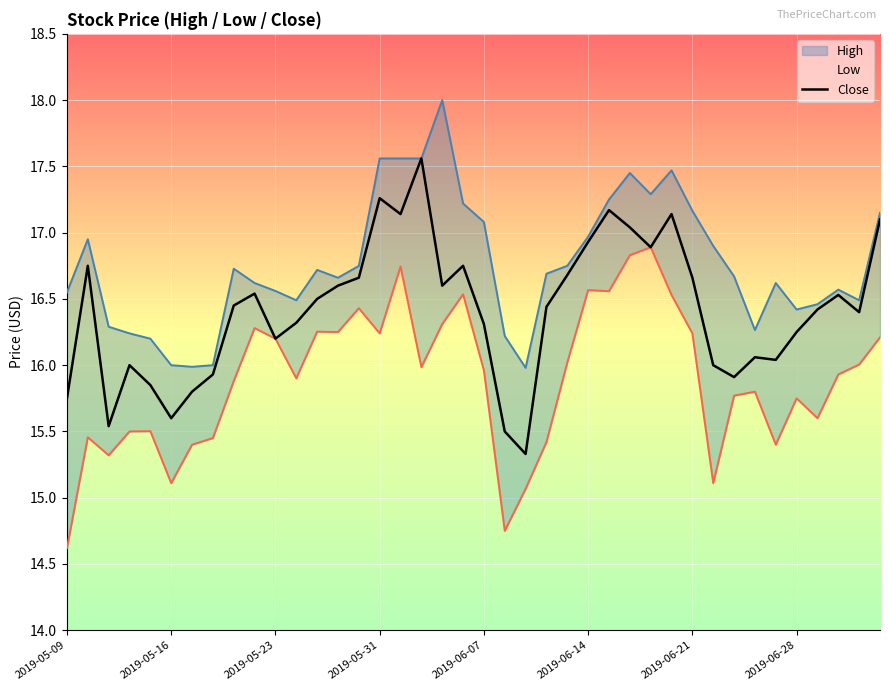

What is the value of the 8th point from the left?

15.9